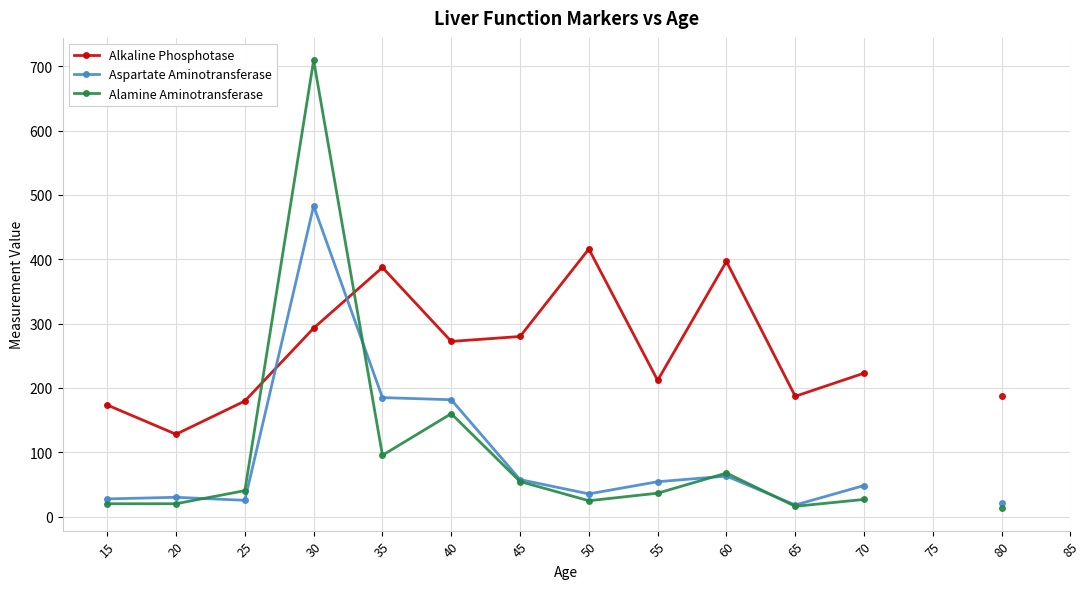

Between 60 and 15, which is larger?

60